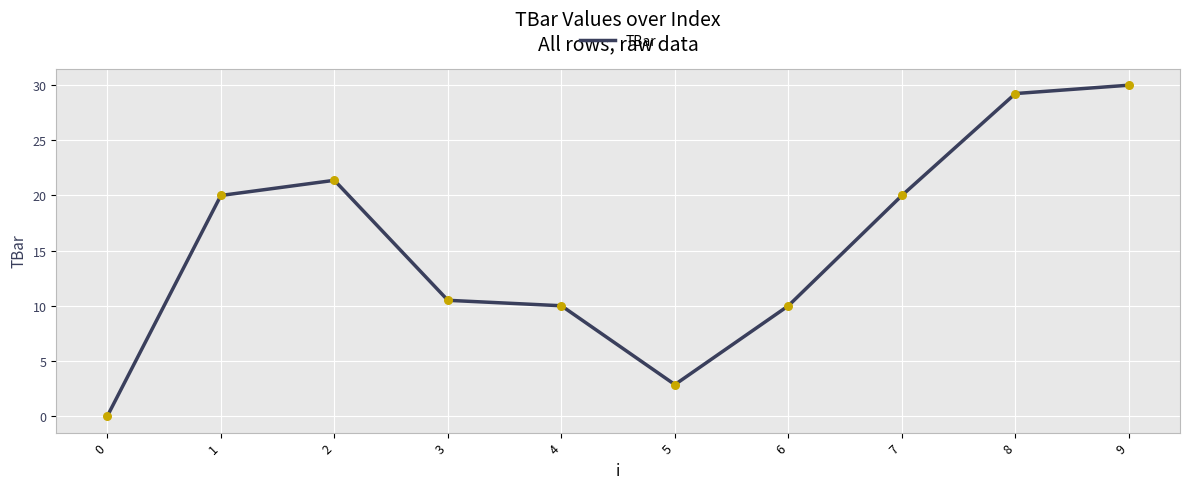

Between 5 and 4, which is larger?

4